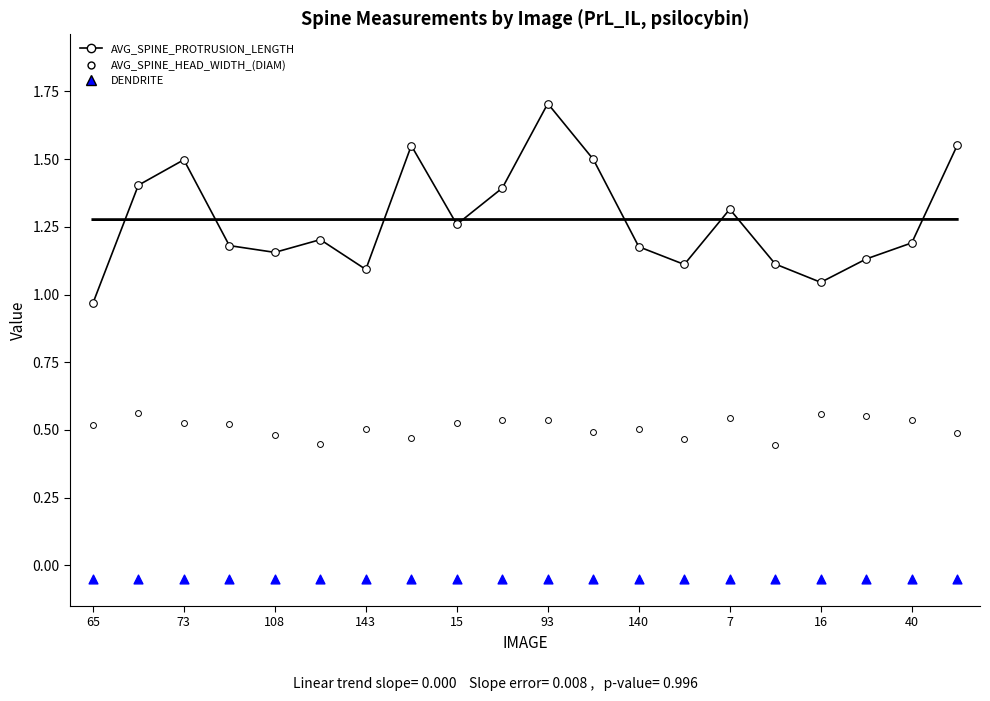

Which series contains the lowest Y value?

DENDRITE